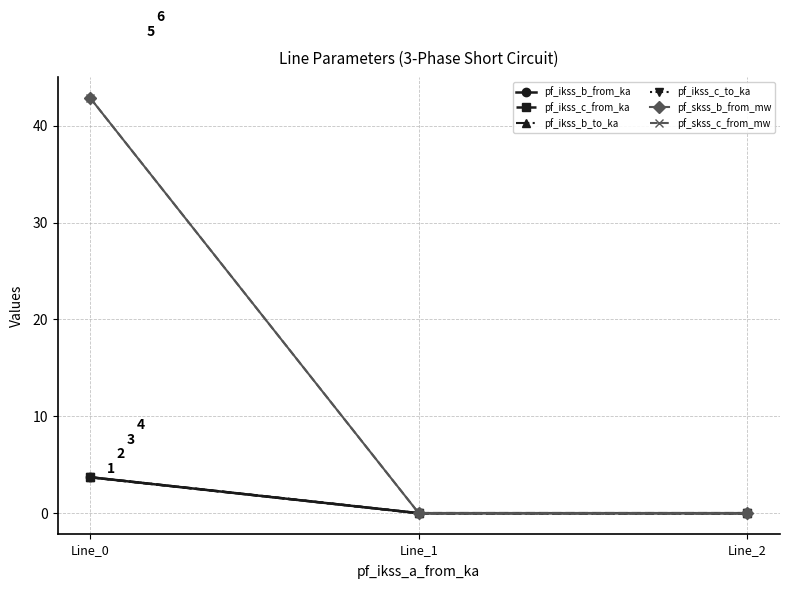

List the labels in order of pf_ikss_c_from_ka value, largest first.

Line_0, Line_1, Line_2